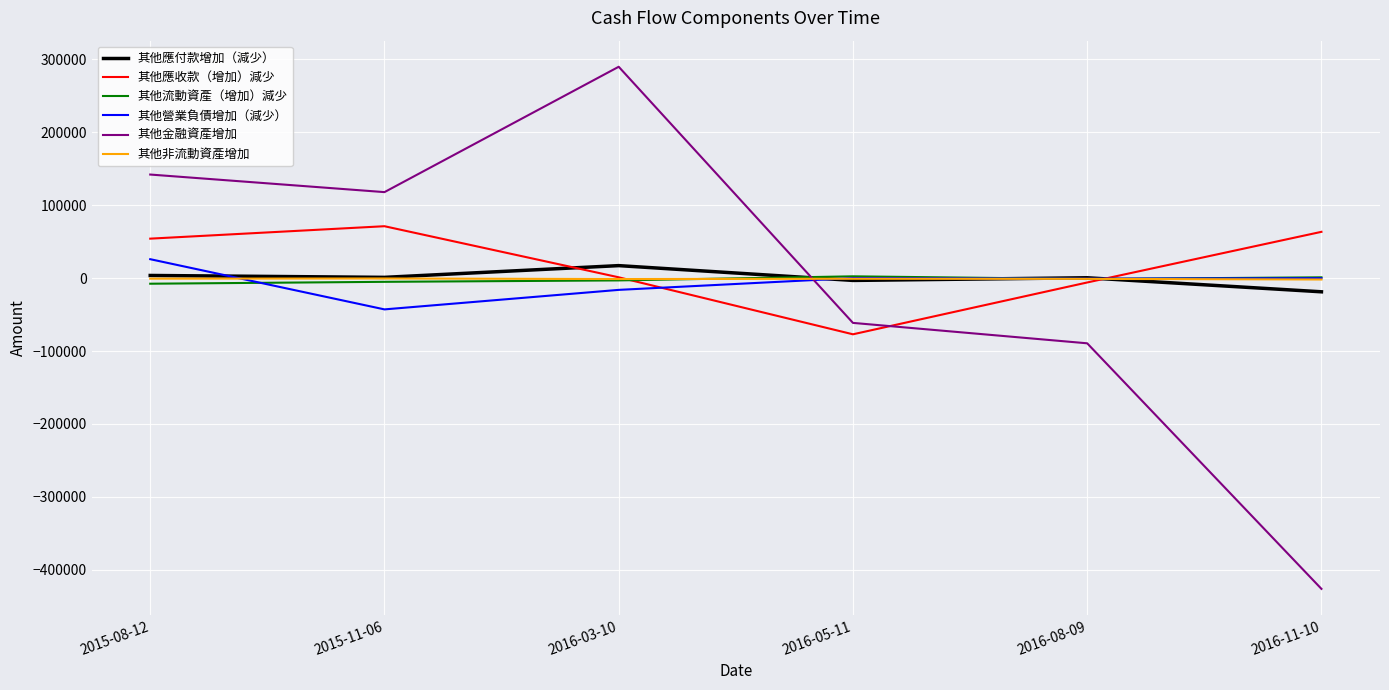

What is the difference between the highest and lowest values at 2016-08-09?

89878